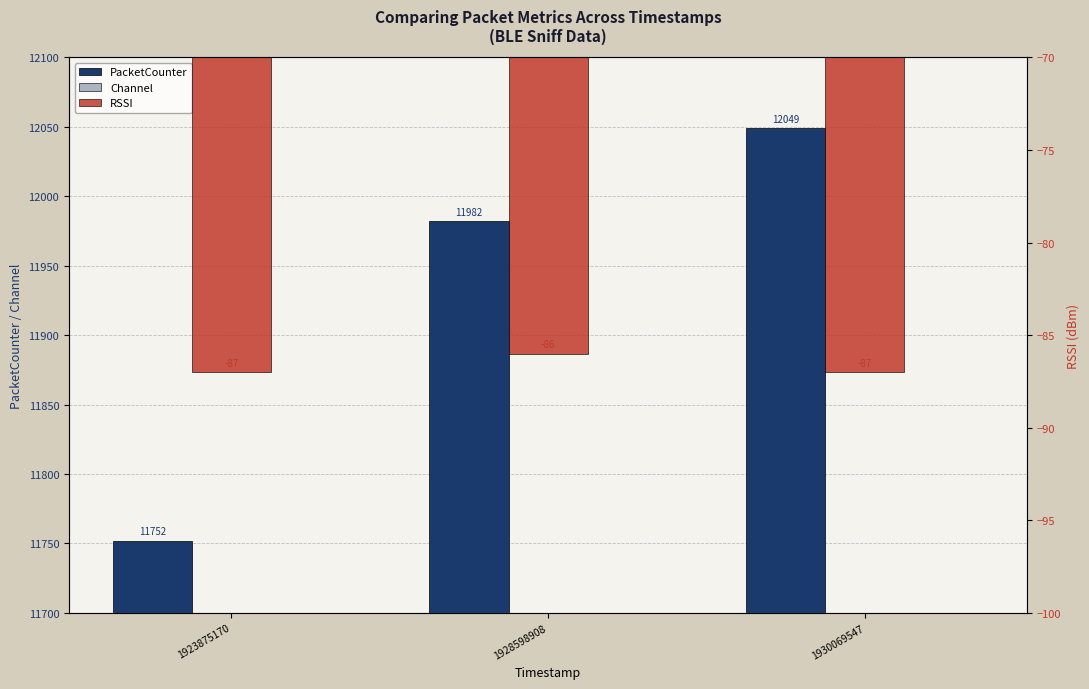

What is the value of the PacketCounter bar at the 1st from the left?

11752